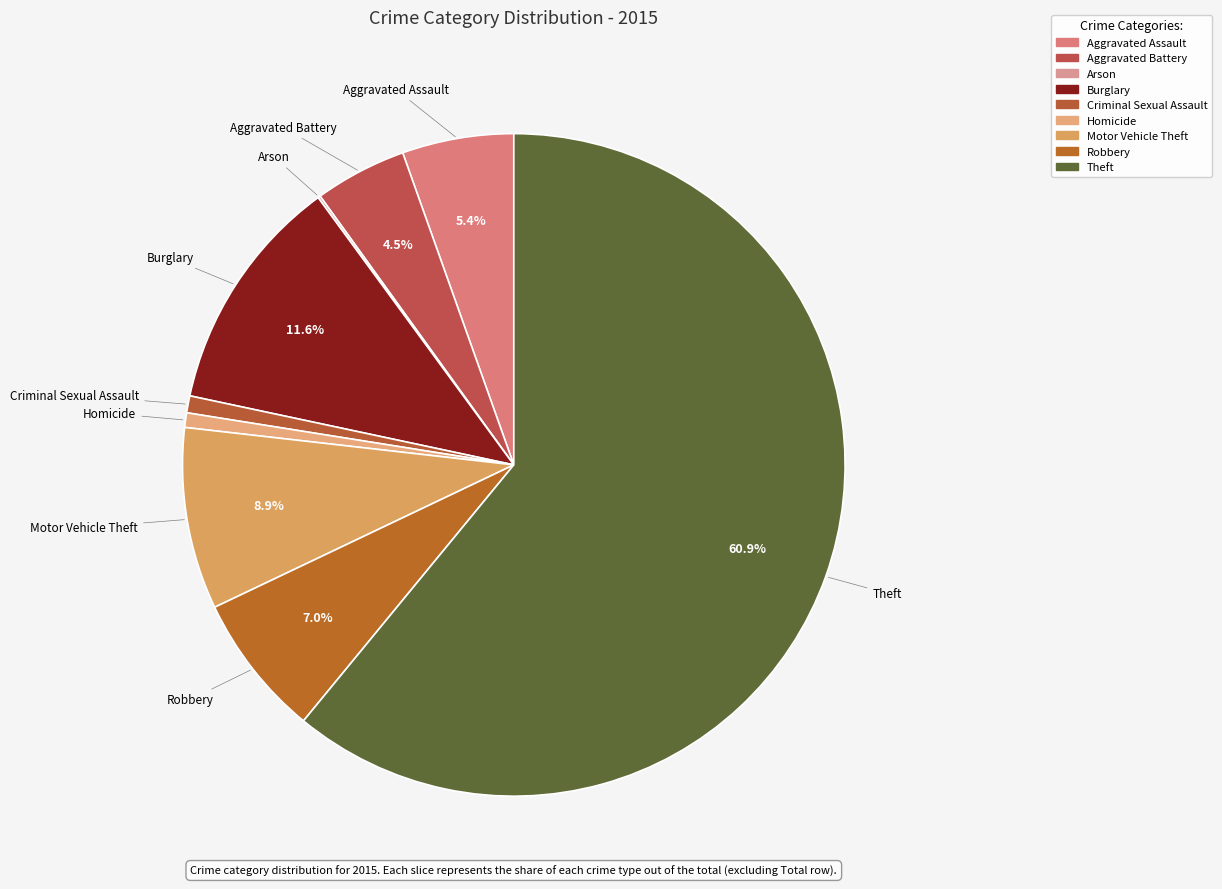

What is the change in value from Aggravated Battery to Criminal Sexual Assault?

-31